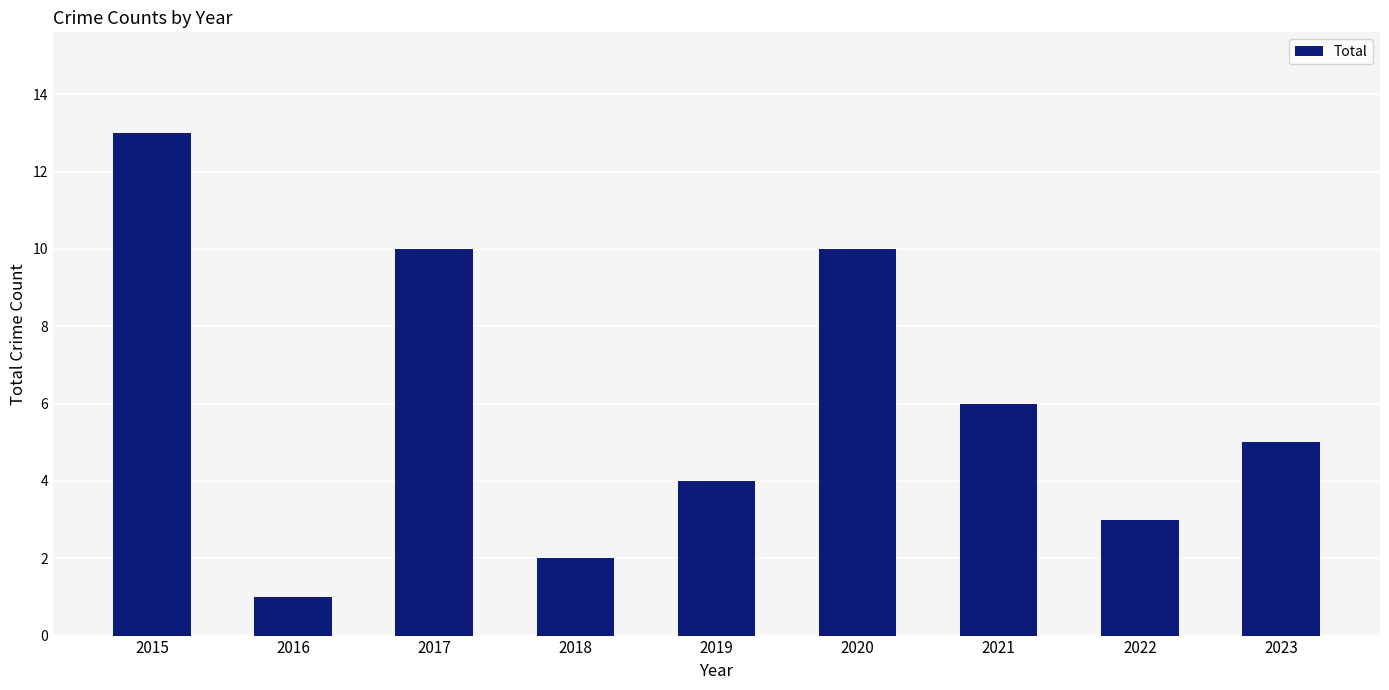

Does the chart contain stacked bars?

No